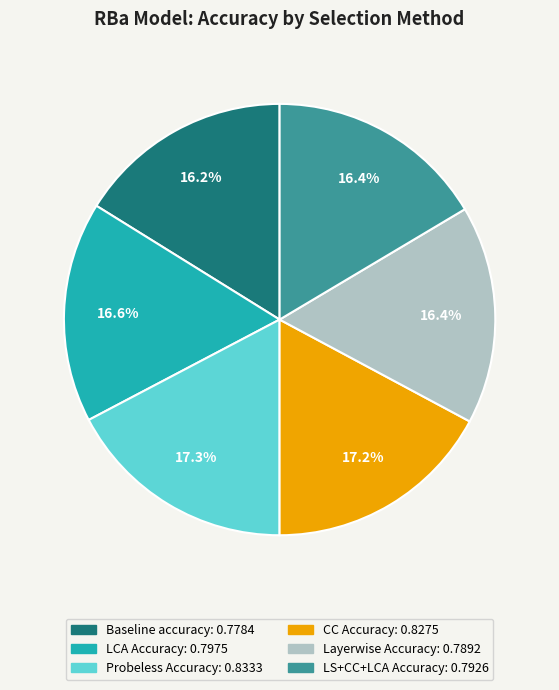

How many slices are in this pie chart?

6